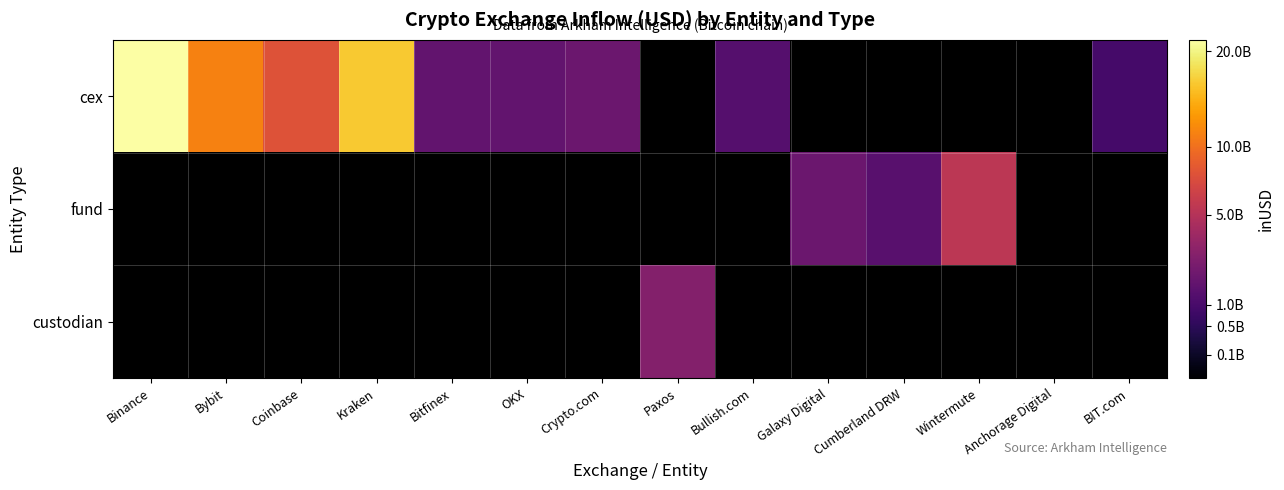

Between BIT.com and Binance, which is larger?

Binance